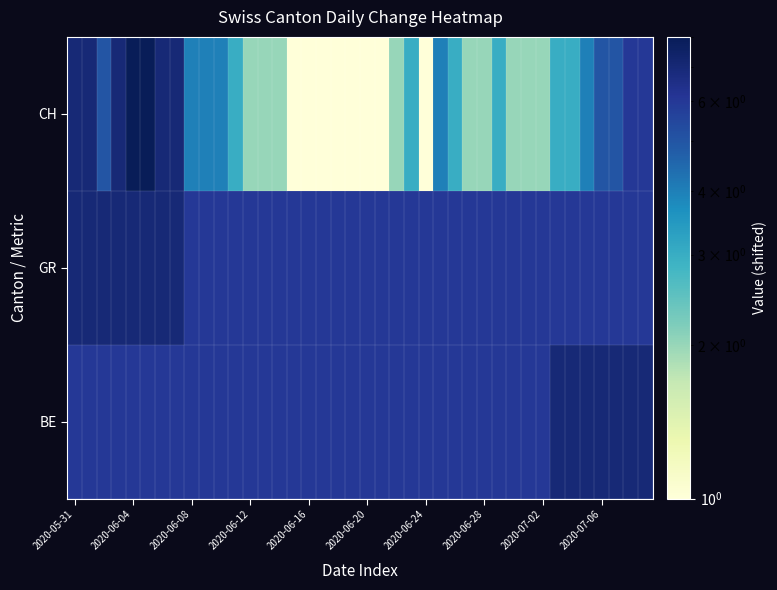

Reading left to right, list all the values displayed in this chart.

BE: 6	6	6	6	6	6	6	6	6	6	6	6	6	6	6	6	6	6	6	6	6	6	6	6	6	6	6	6	6	6	6	6	6	7	7	7	7	7	7	7
GR: 7	7	7	7	7	7	7	7	6	6	6	6	6	6	6	6	6	6	6	6	6	6	6	6	6	6	6	6	6	6	6	6	6	6	6	6	6	6	6	6
CH: 7	7	5	7	8	8	7	7	4	4	4	3	2	2	2	1	1	1	1	1	1	1	2	3	1	4	3	2	2	3	2	2	2	3	3	4	5	5	6	6